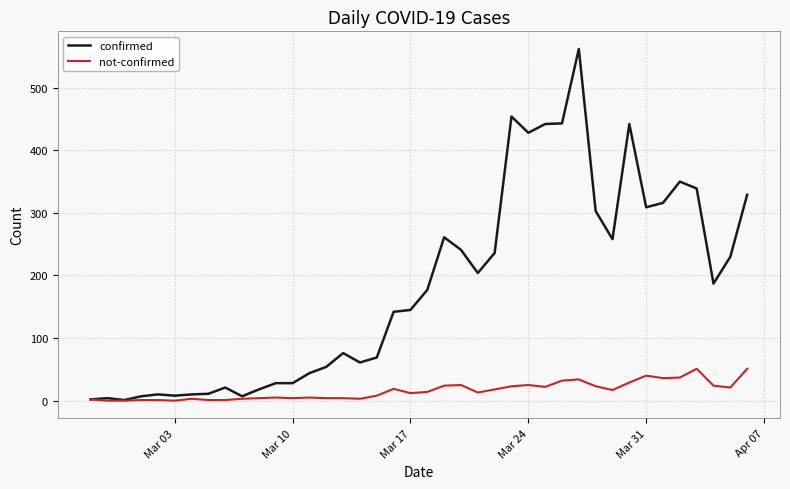

What is the difference between the maximum and minimum values in the not-confirmed series?

51